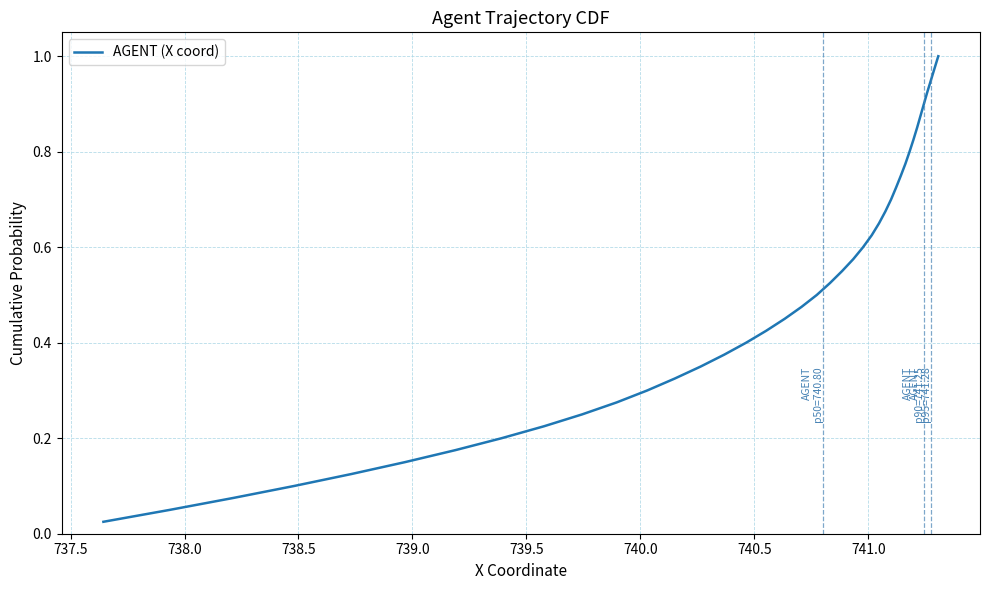

What is the difference between the second highest and second lowest values?

0.9